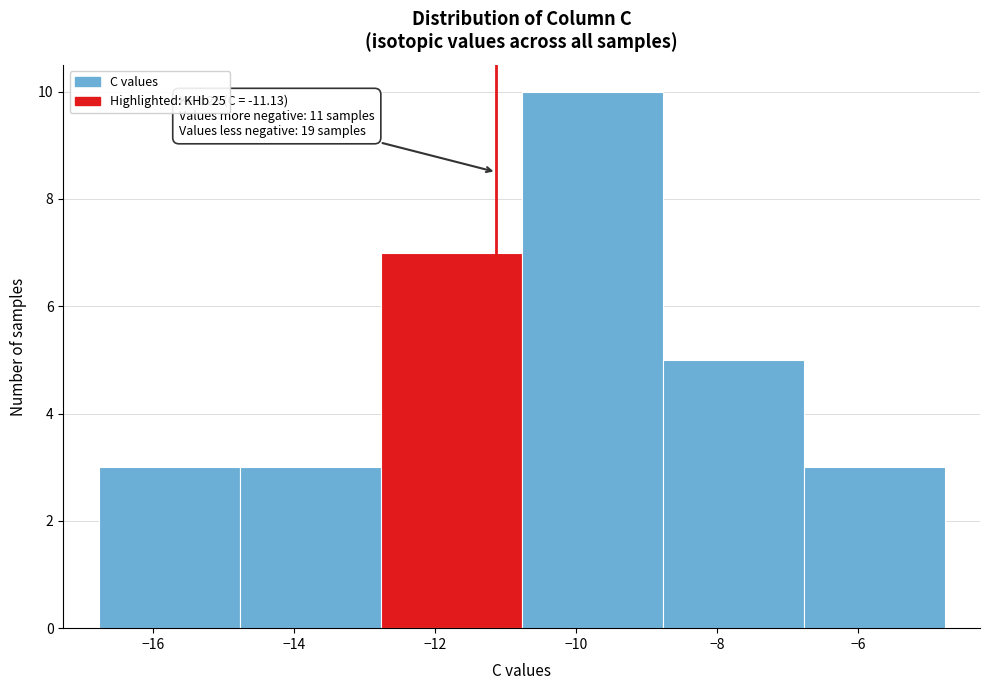

Which range on the x-axis has the tallest bar?

-10.8 to -8.8